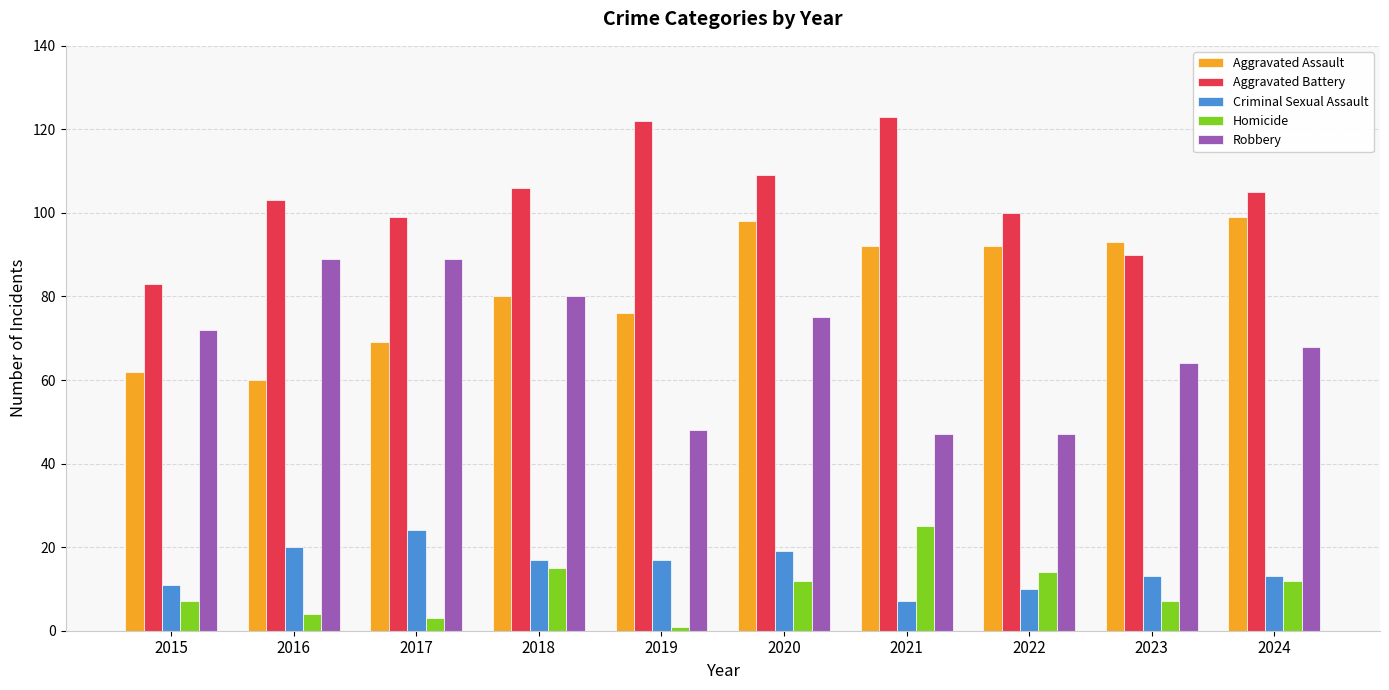

At which category is the sum across all series the highest?

2020